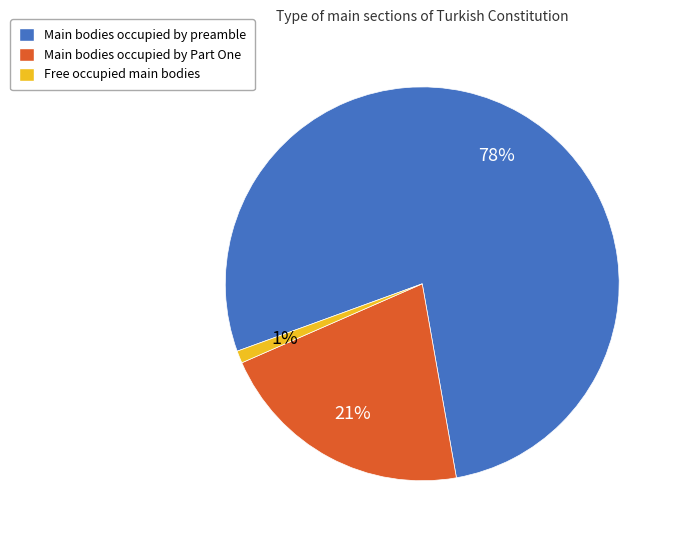

How many segments does this pie chart have?

3